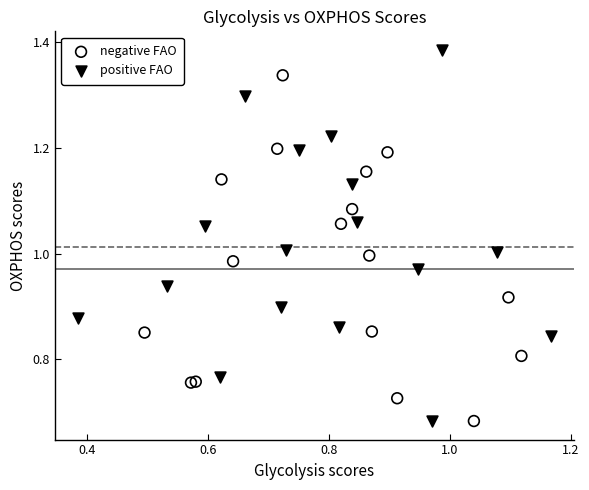

Which series reaches the maximum Y coordinate?

positive FAO